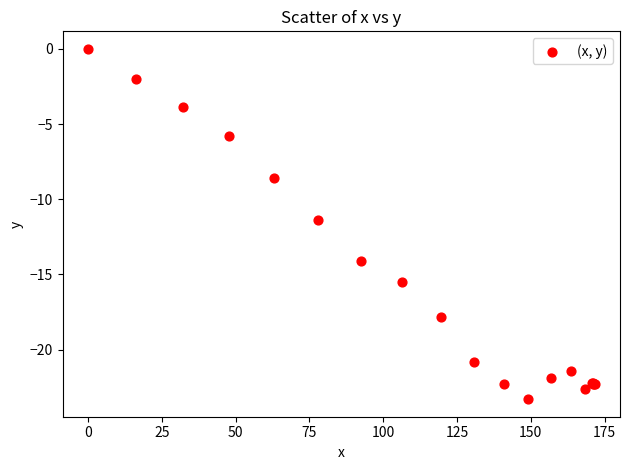

What Y value in the scatter plot is closest to -11?

-11.4